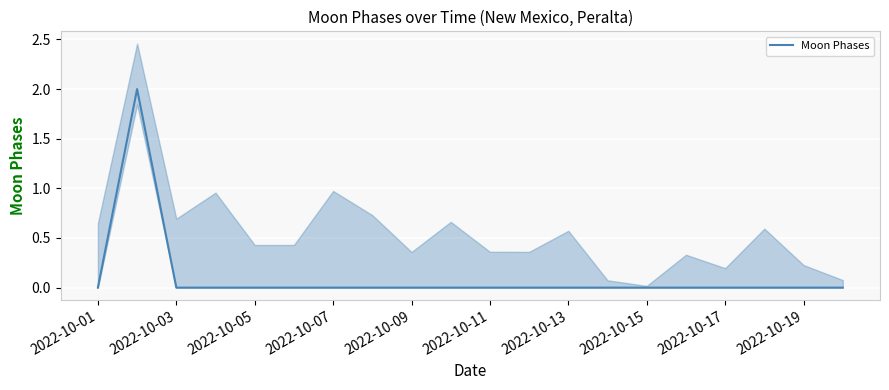

The value of Moon Phases at 2022-10-03 is 0. True or false?

True